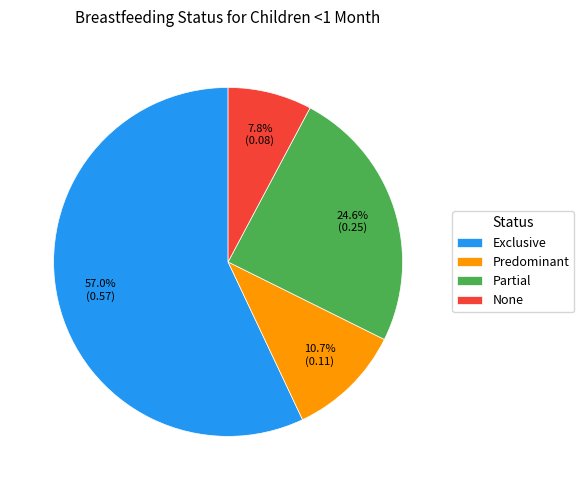

Between Exclusive and Predominant, which is larger?

Exclusive